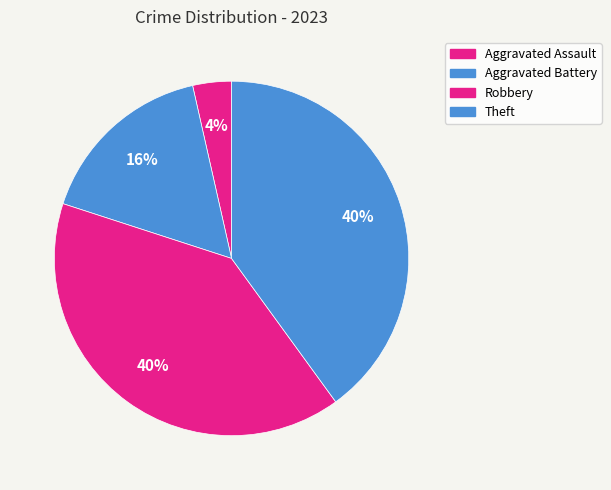

How many slices are in this pie chart?

4